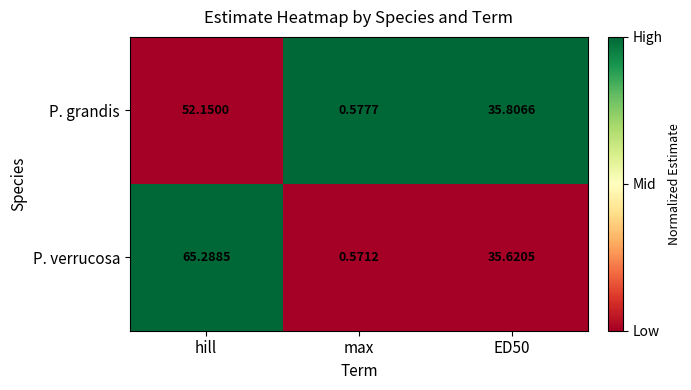

At ED50, list the series in order from smallest to largest.

P. verrucosa, P. grandis